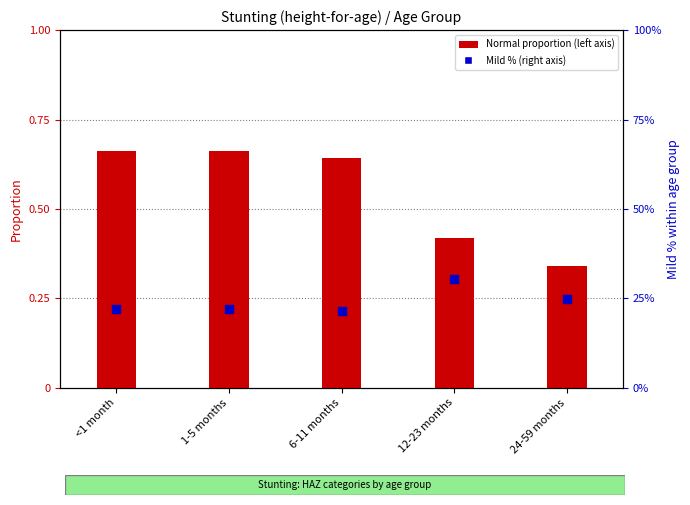

At which category is the sum across all series the highest?

12-23 months